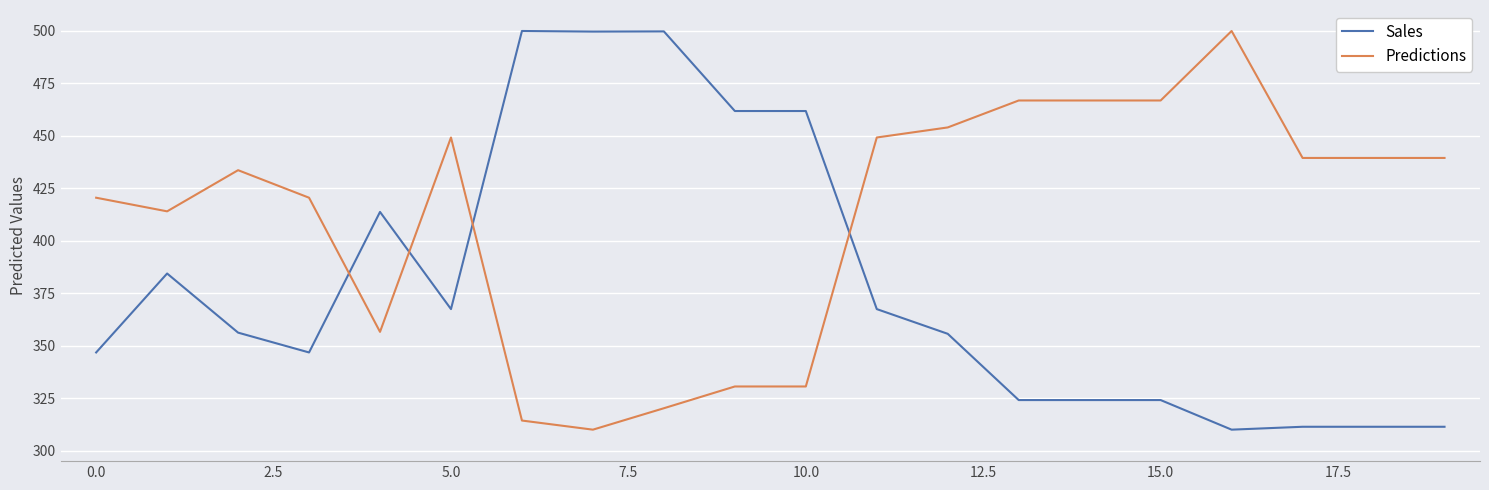

Does the chart have visible grid lines?

Yes